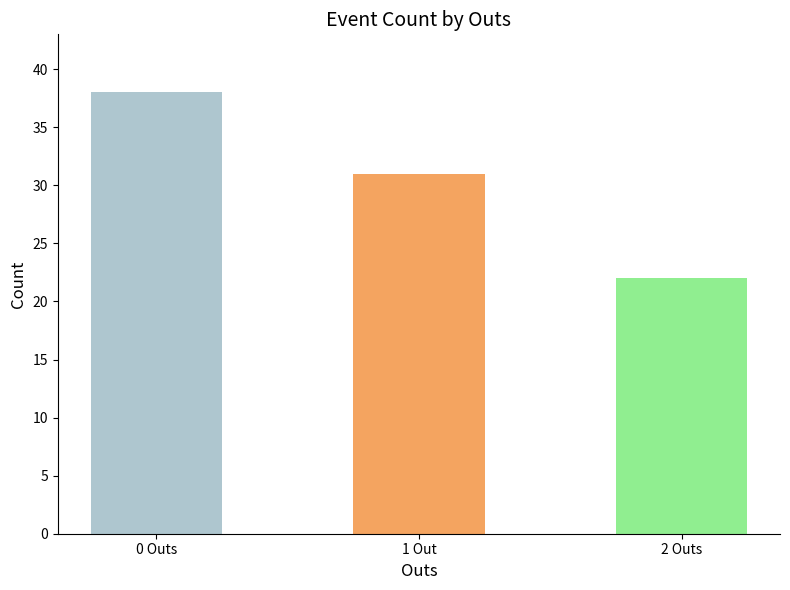

Reading left to right, list all the values displayed in this chart.

0 Outs=38	1 Out=31	2 Outs=22